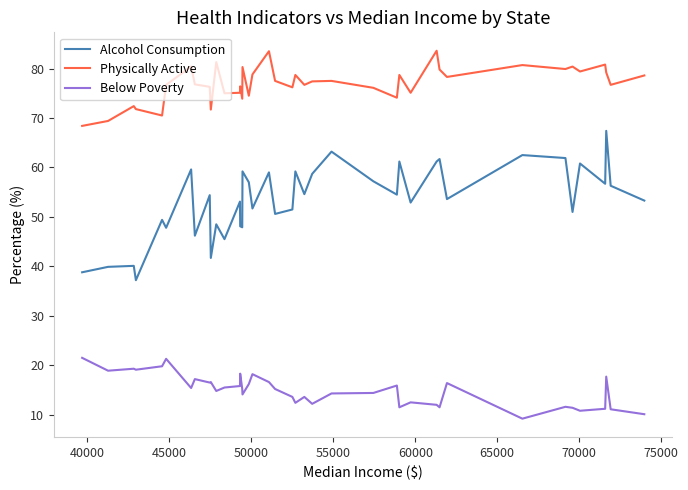

List the series in order of their peak value, highest first.

Physically Active, Alcohol Consumption, Below Poverty